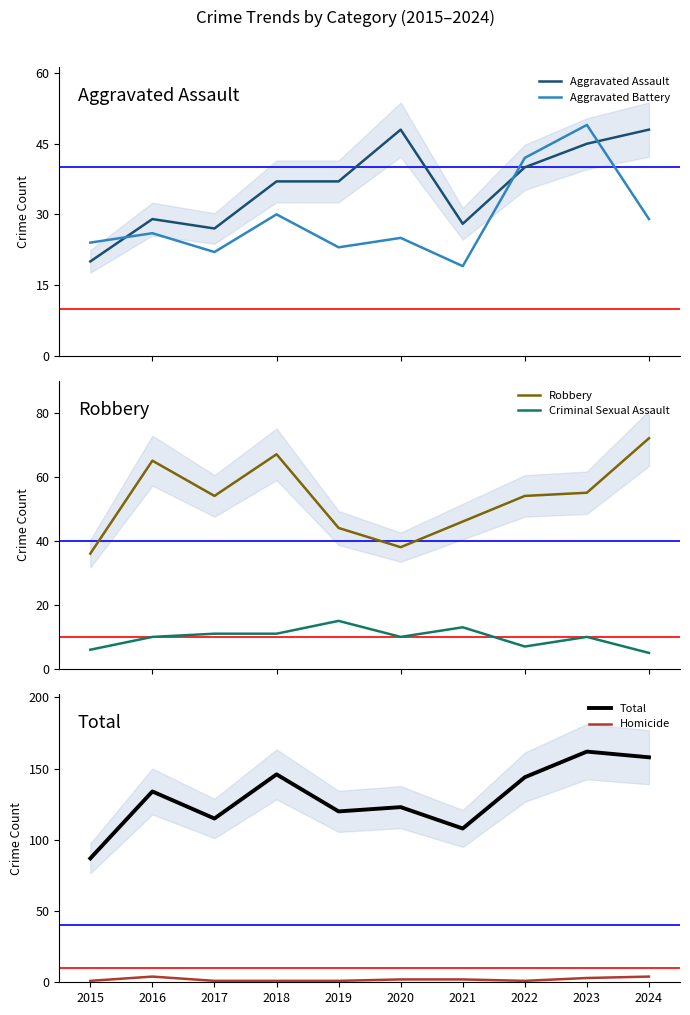

How many interior local peaks does the Homicide series have?

1